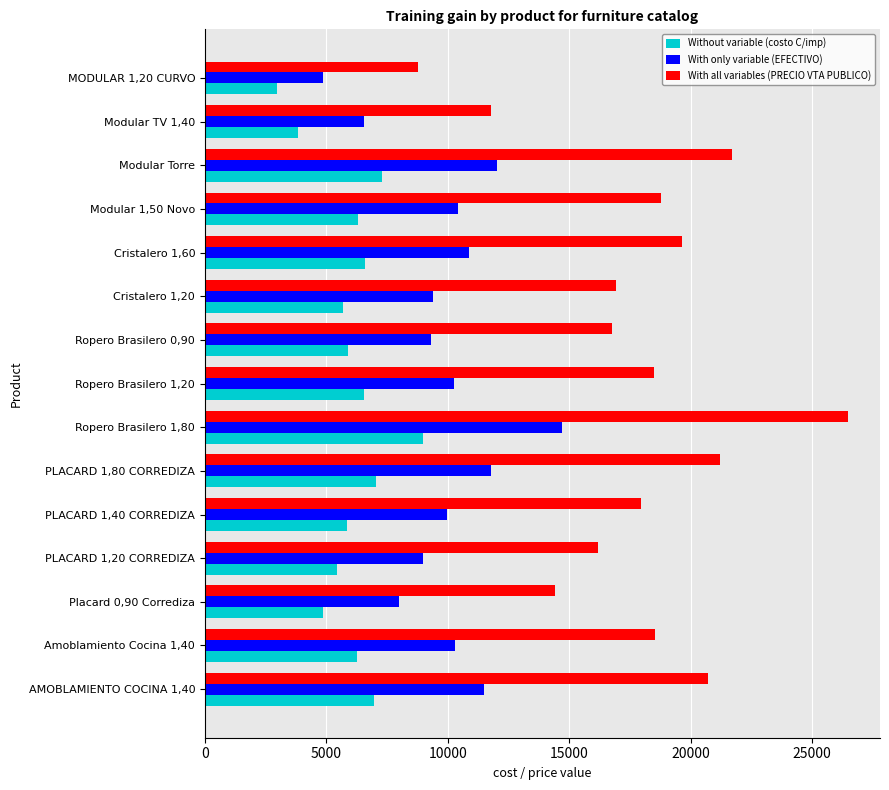

At which category is the sum across all series the highest?

Ropero Brasilero 1,80